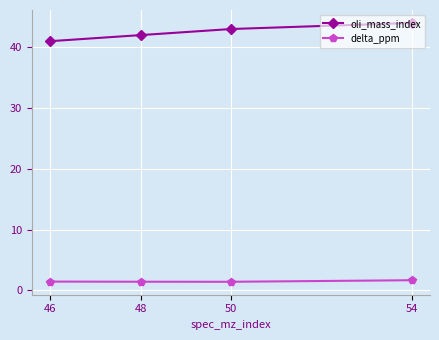

True or false: oli_mass_index and delta_ppm intersect in this chart.

False